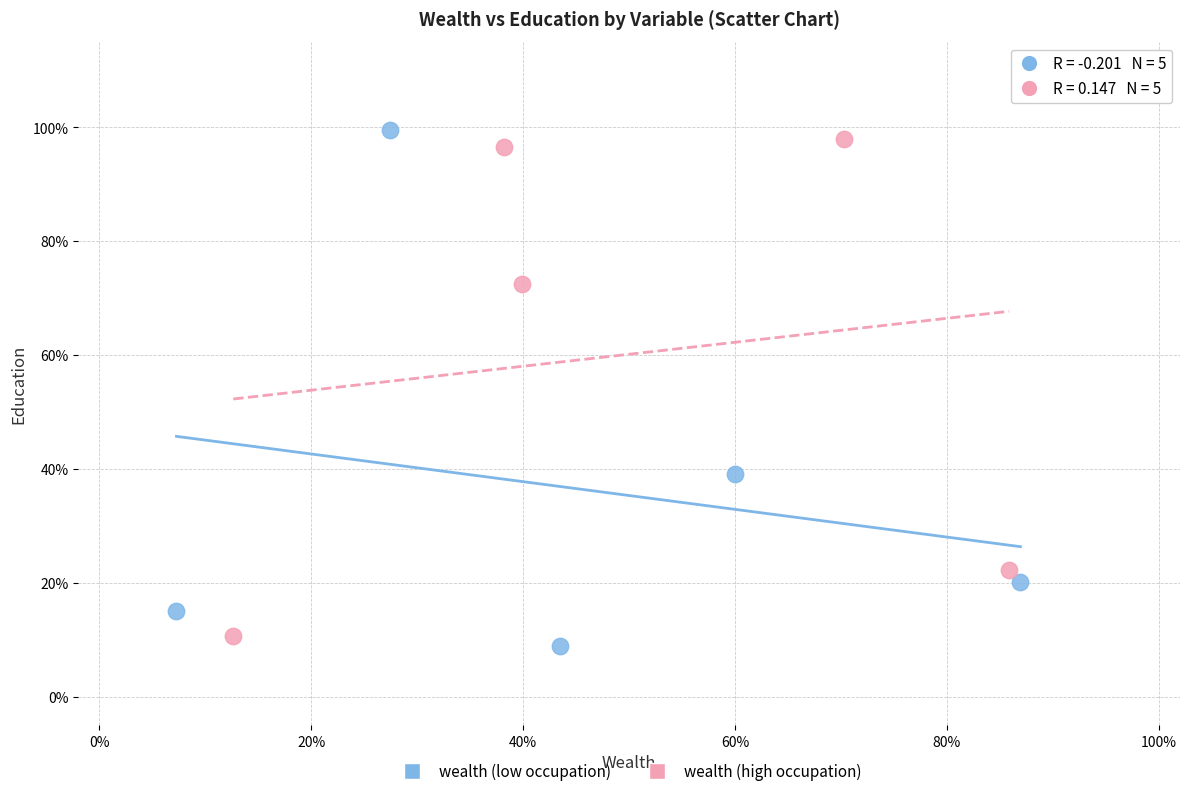

What are all the series names shown in the legend?

wealth (low occupation), wealth (high occupation)